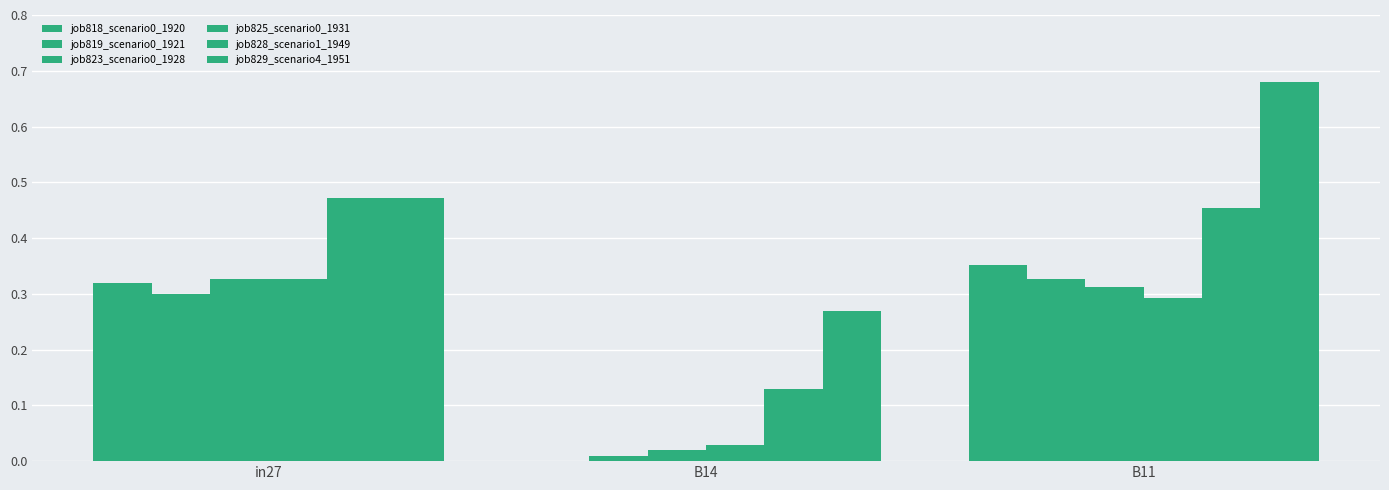

What is the approximate value of job819_scenario0_1921 at in27?

0.3